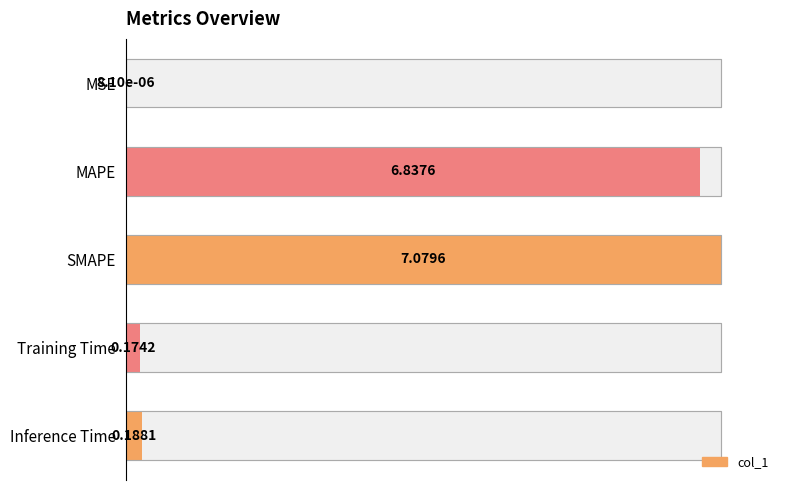

Rank the categories by value from highest to lowest.

SMAPE, MAPE, Inference Time, Training Time, MSE